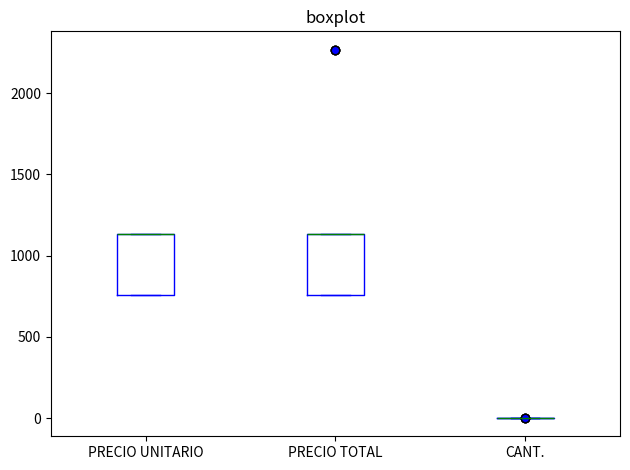

Reading left to right, transcribe this box plot: for each box, give where its median line is, the range the box spans, and where its two whiskers end, as read against the y-axis. The values are not printed on the chart, so give them approximately, as read against the axis.

PRECIO UNITARIO: median 1150 (drawn on the box's upper edge), box 750 to 1150, whiskers 750 to 1150
PRECIO TOTAL: median 1150 (drawn on the box's upper edge), box 750 to 1150, whiskers 750 to 1150
CANT.: box collapsed to a line at 0, whiskers 0 to 0